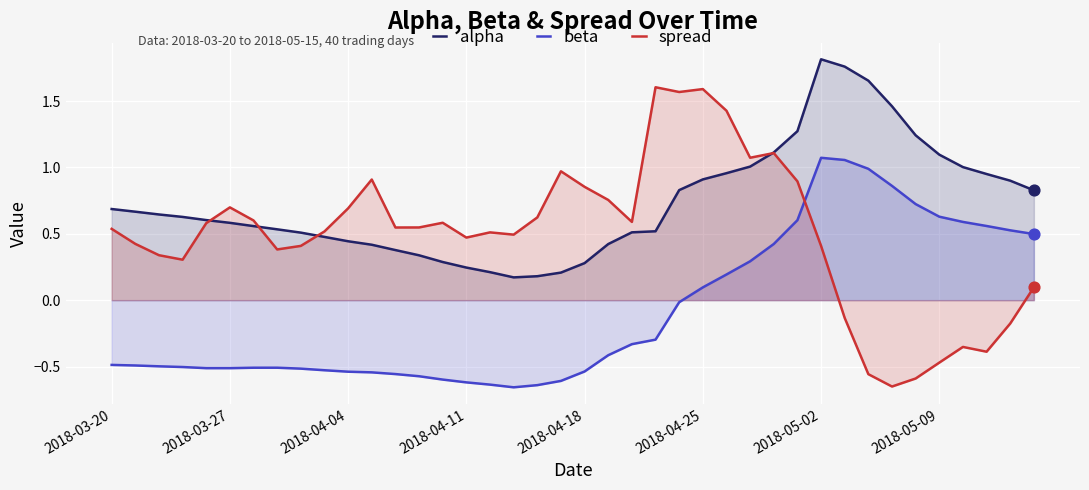

Which series reaches the maximum Y coordinate?

alpha